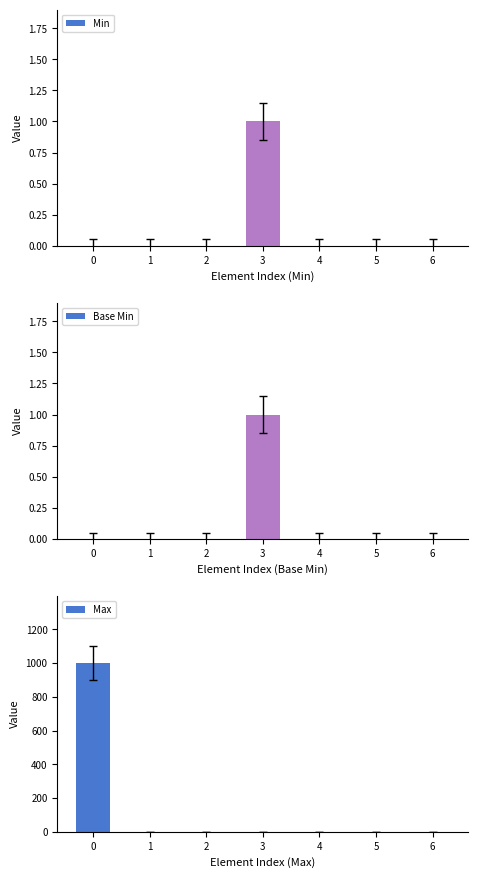

Reading left to right, what are all the values shown in this chart?

Min: 0	0	0	1	0	0	0
Base Min: 0	0	0	1	0	0	0
Max: 999	1	0	1	1	1	1